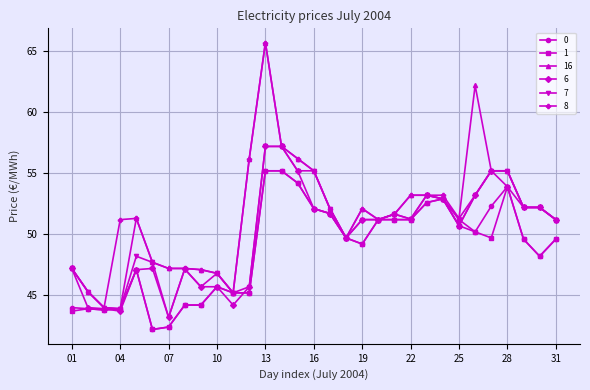

Which series has the widest spread of values?

16